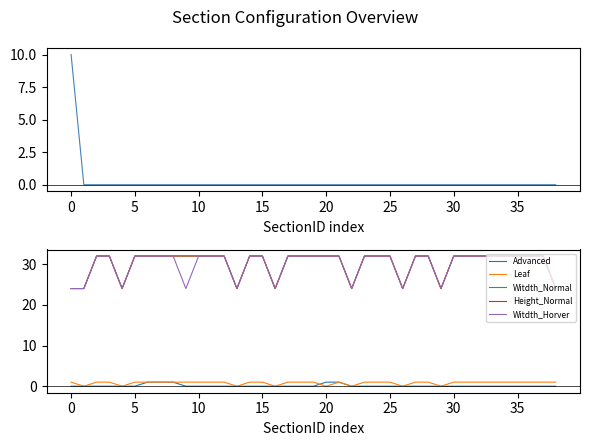

What is the average value of the Witdth_Horver series?

30